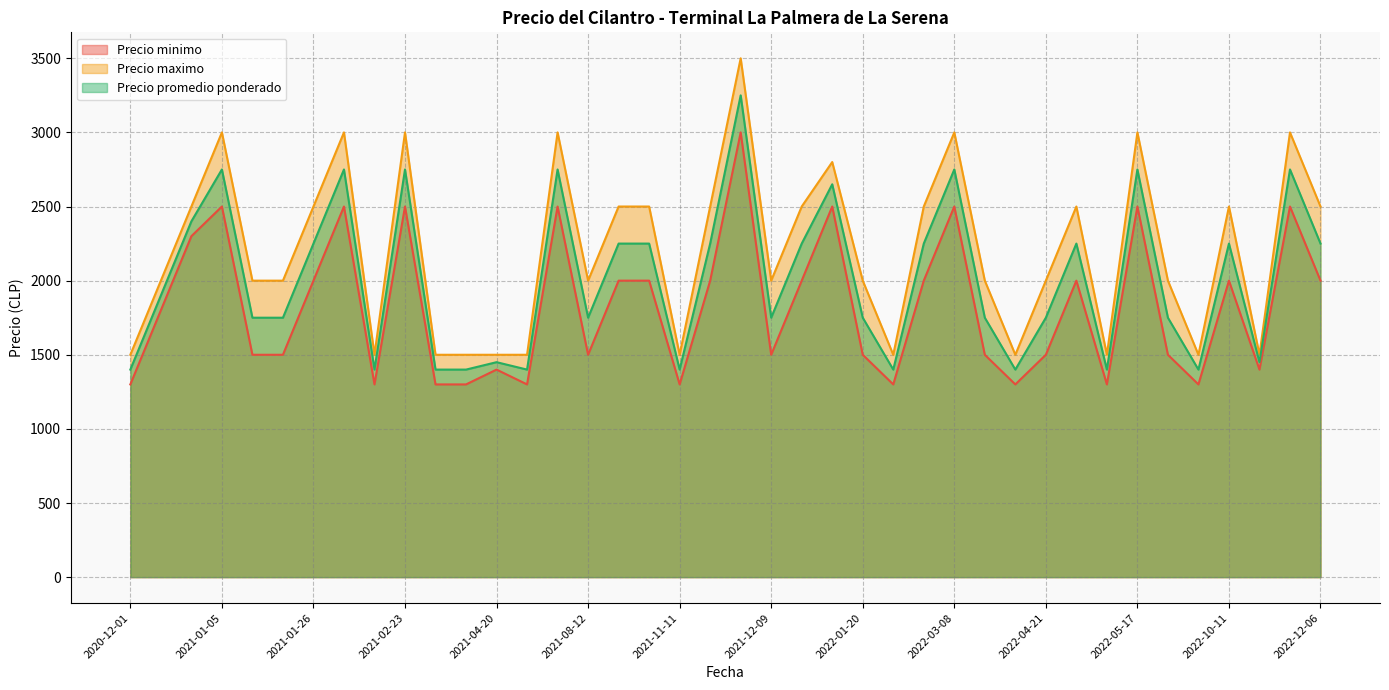

At which category does the chart reach its peak across all series?

2021-12-02